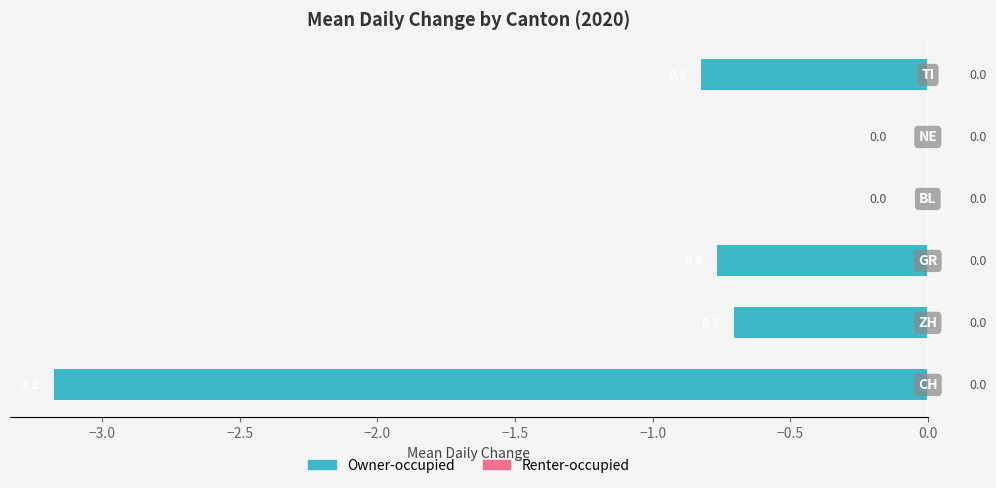

What is the sum of all values?

-5.5